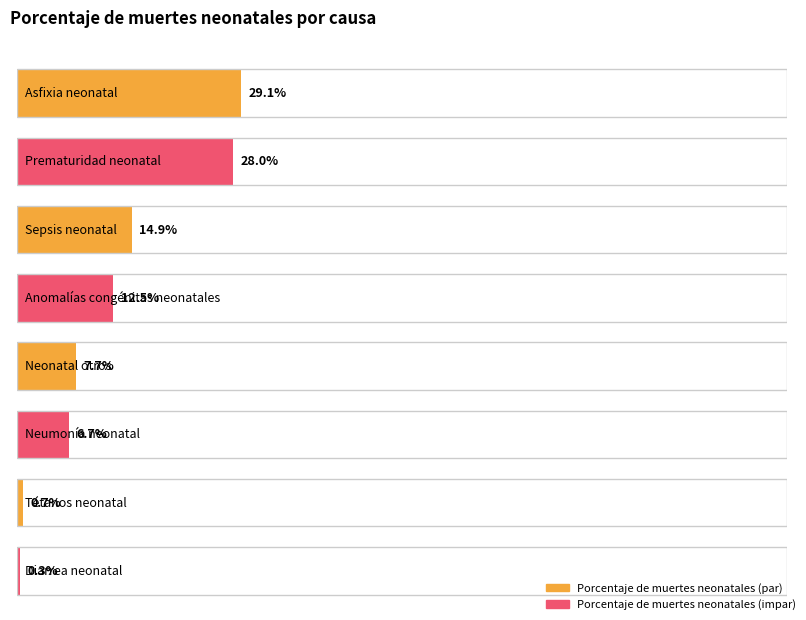

List the labels in order of value, largest first.

Asfixia neonatal, Prematuridad neonatal, Sepsis neonatal, Anomalías congénitas neonatales, Neonatal otros, Neumonía neonatal, Tétanos neonatal, Diarrea neonatal